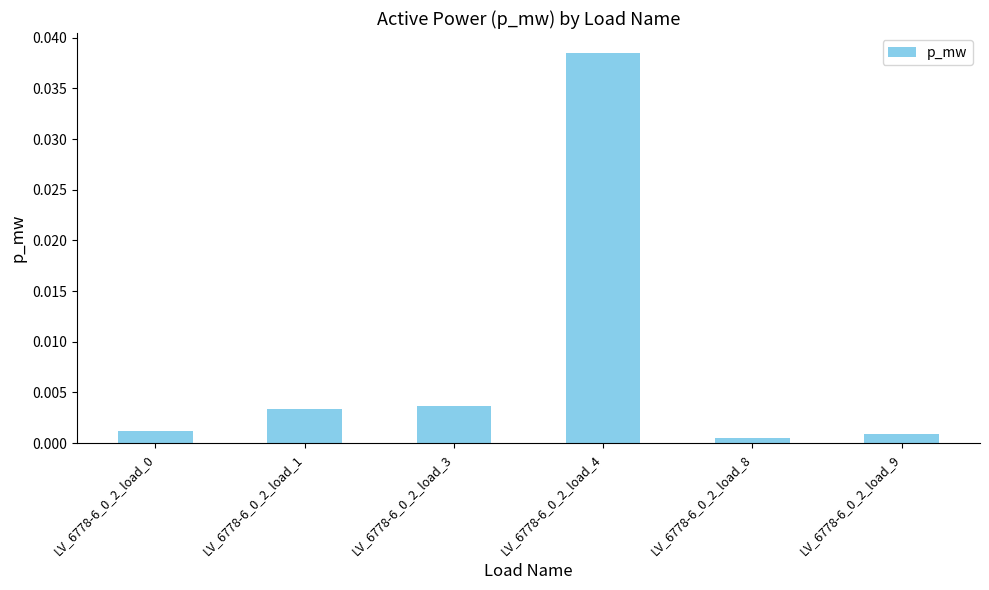

At which label is the value closest to 0?

LV_6778-6_0_2_load_8